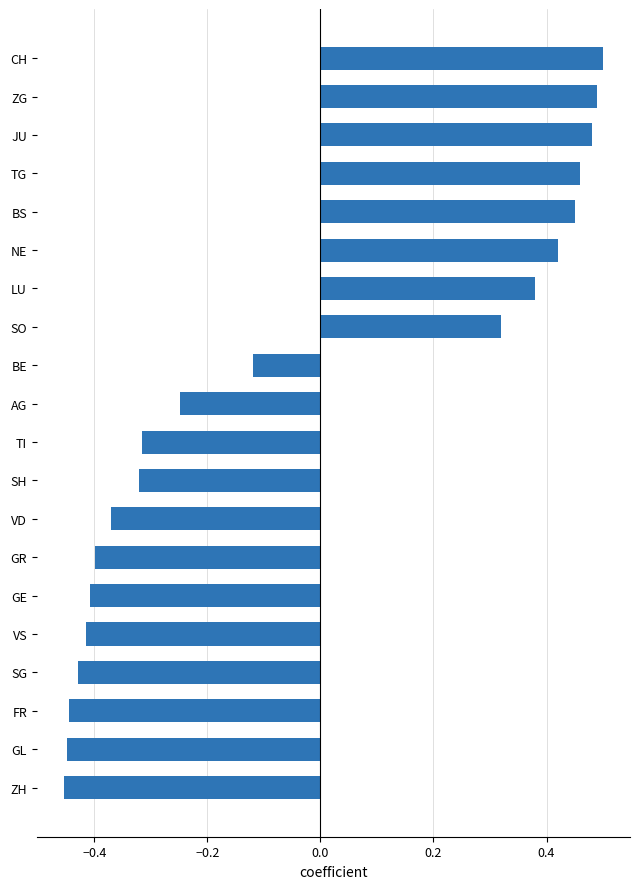

What is the sum of all values?

-0.9